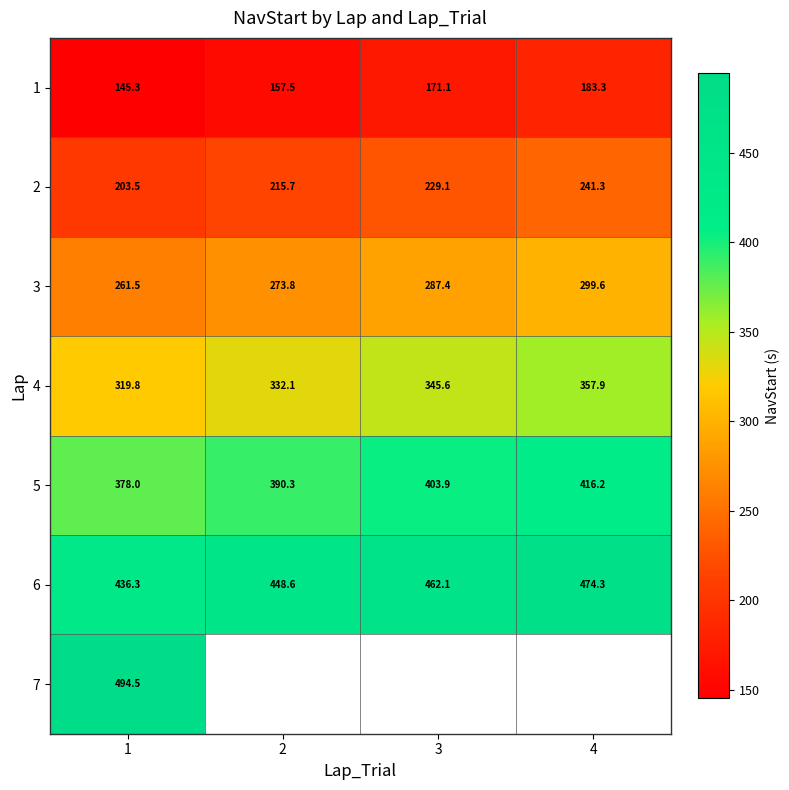

At which label is 4 closest to 338?

2